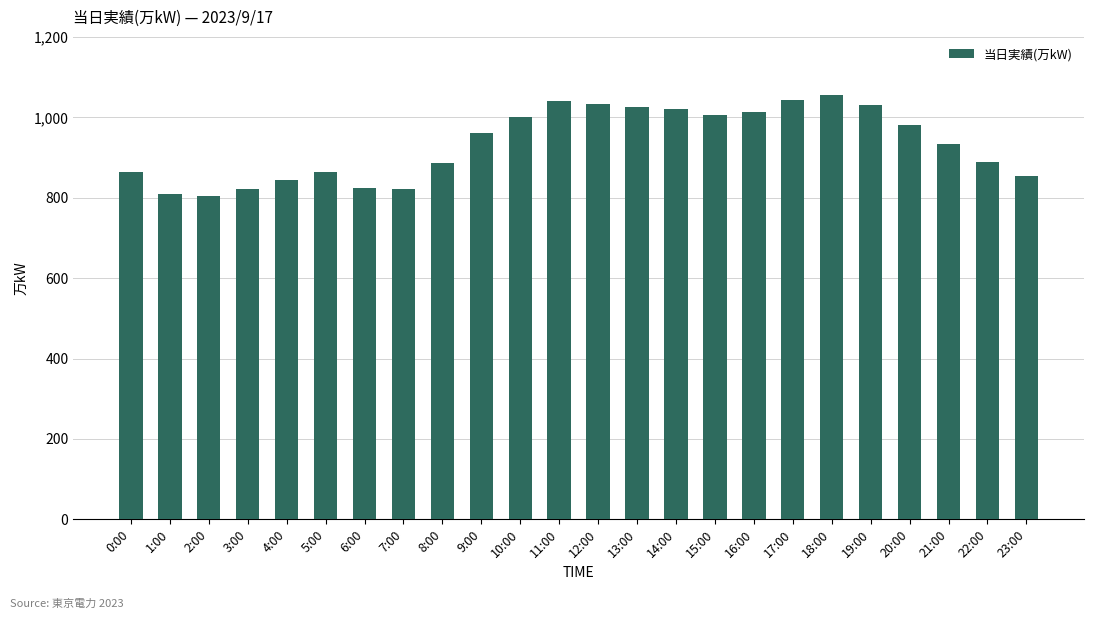

What is the average value?

934